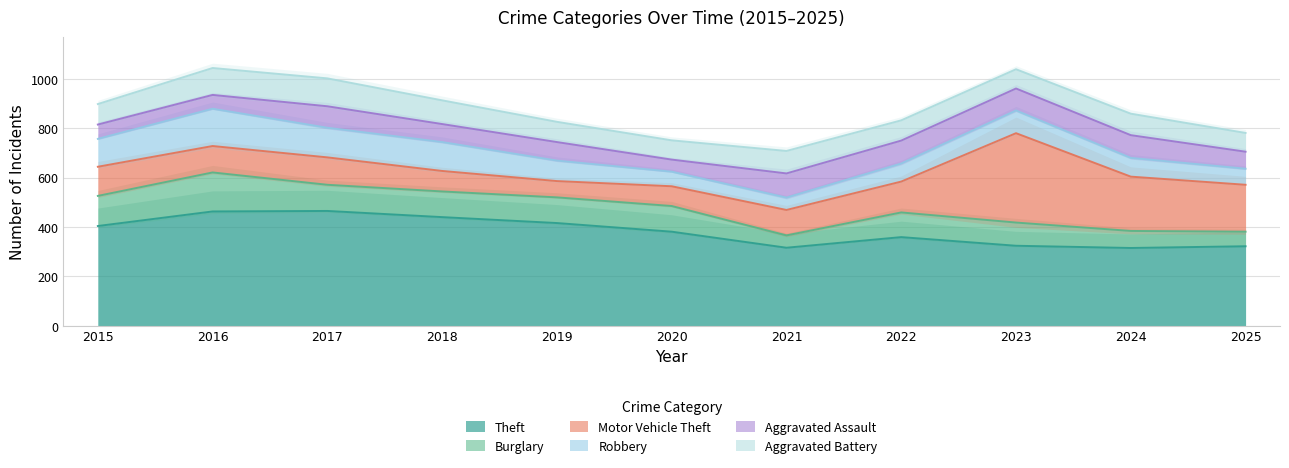

The Theft series shows 463 at 2016. True or false?

True